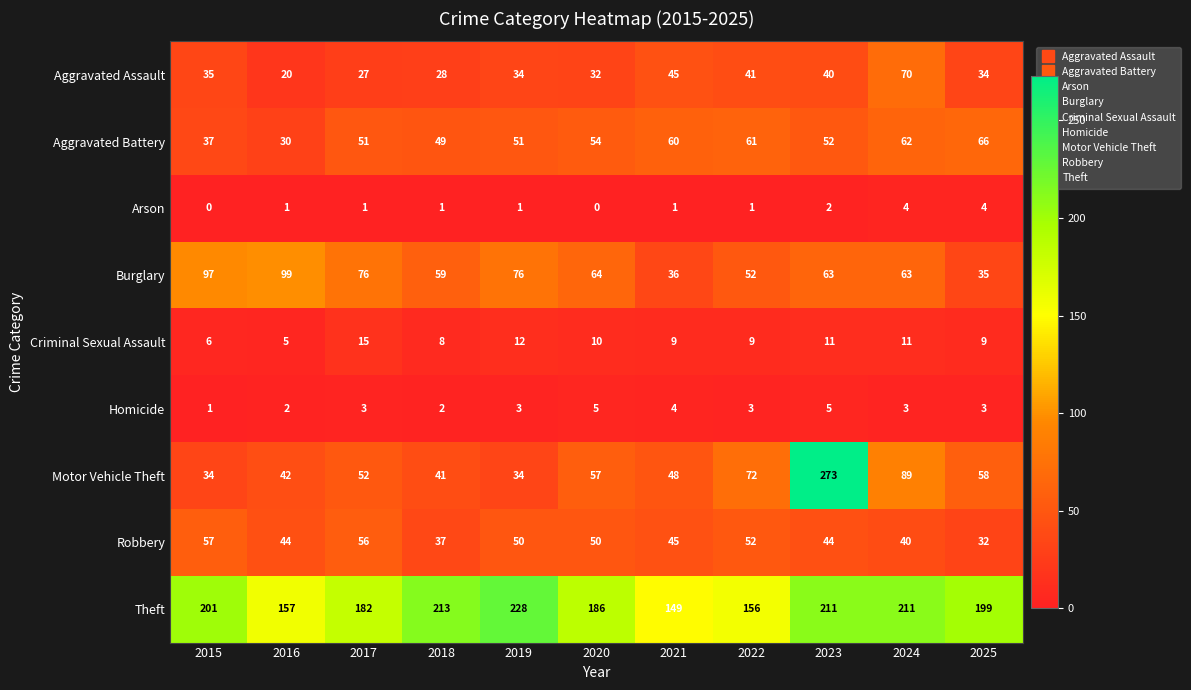

Between 2016 and 2019, which series saw the biggest shift?

Theft